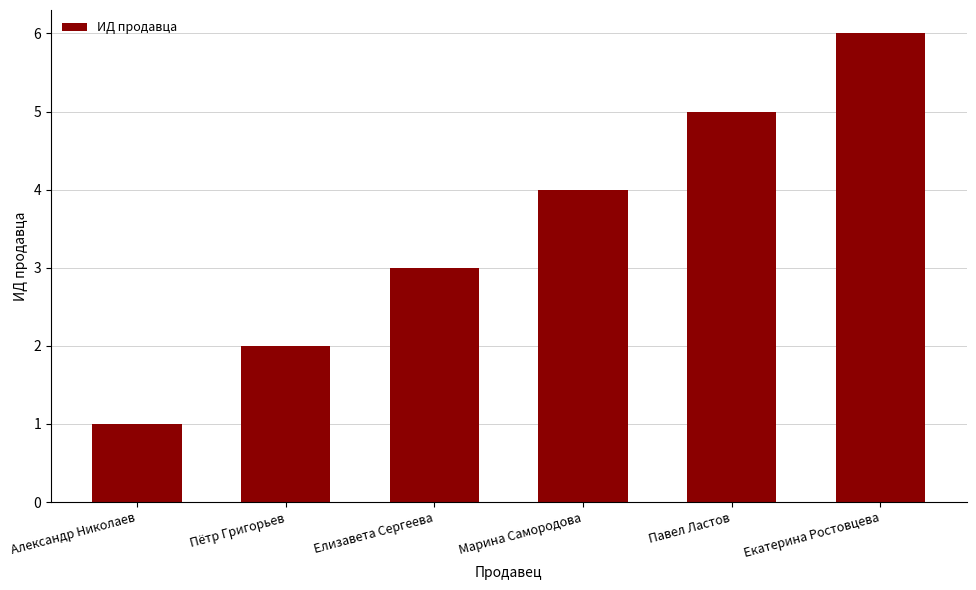

What is the difference between the maximum and minimum values?

5